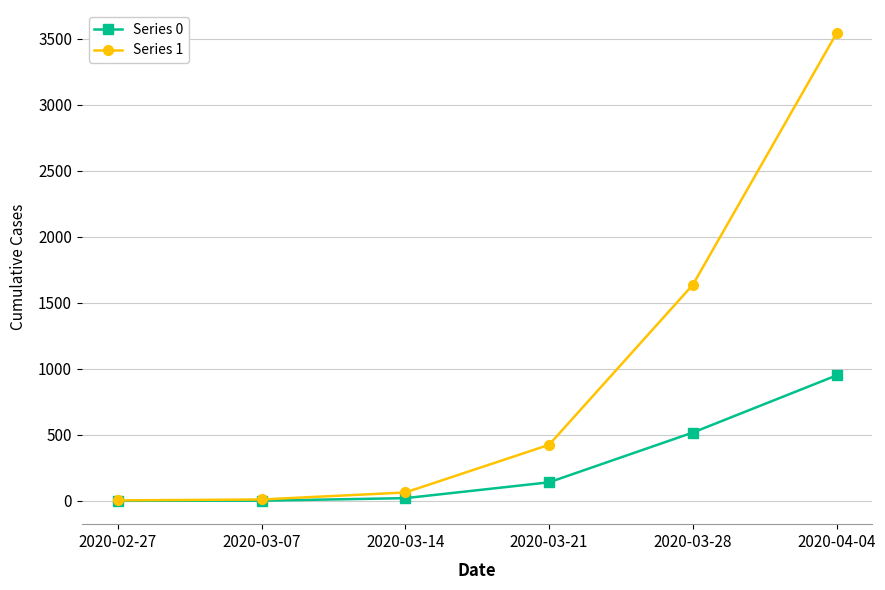

What is the label of the 5th point from the left?

2020-03-28